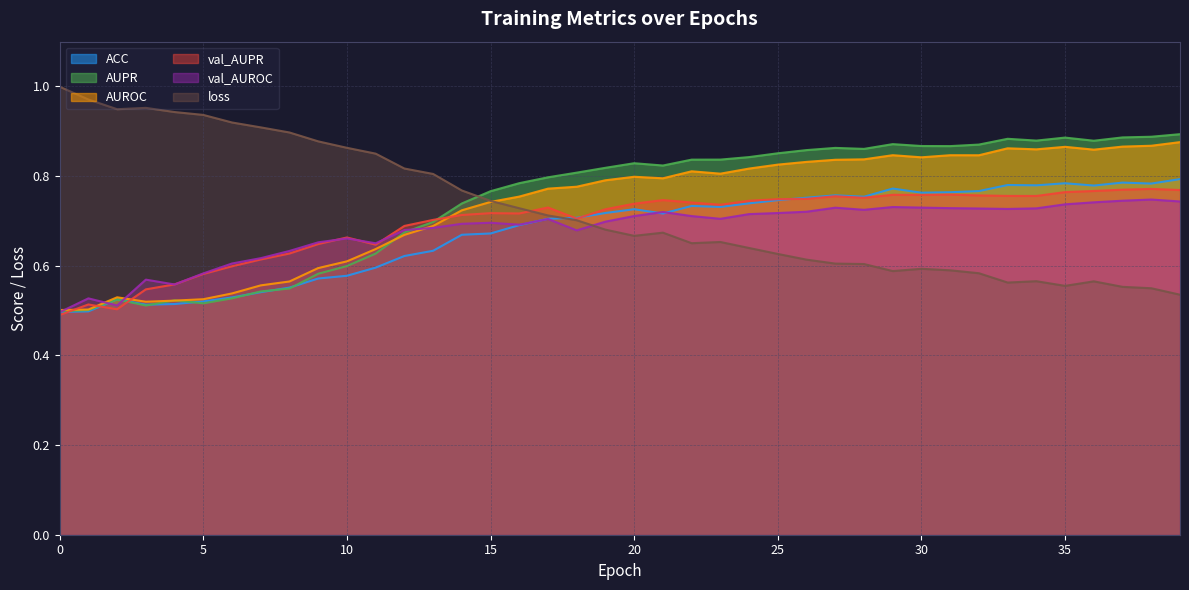

What value does the AUPR series have at 7?

0.5